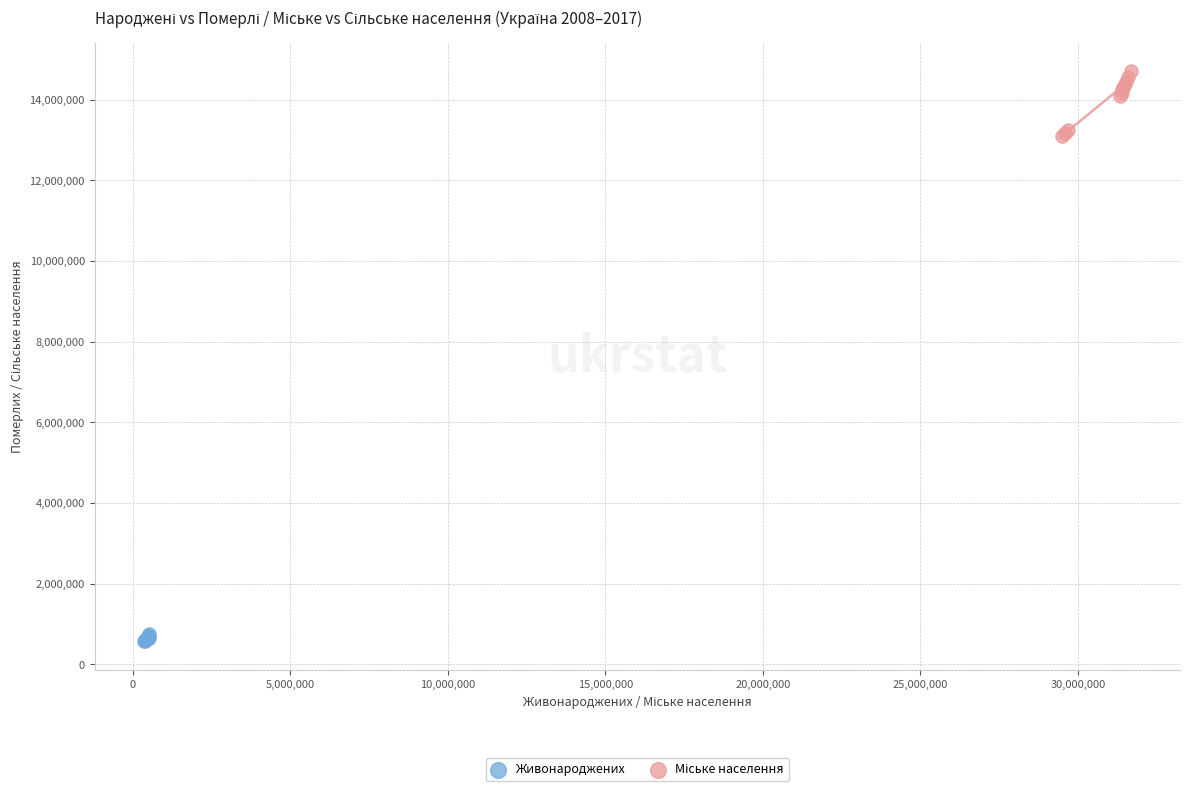

Which series reaches the minimum Y coordinate?

Живонароджених